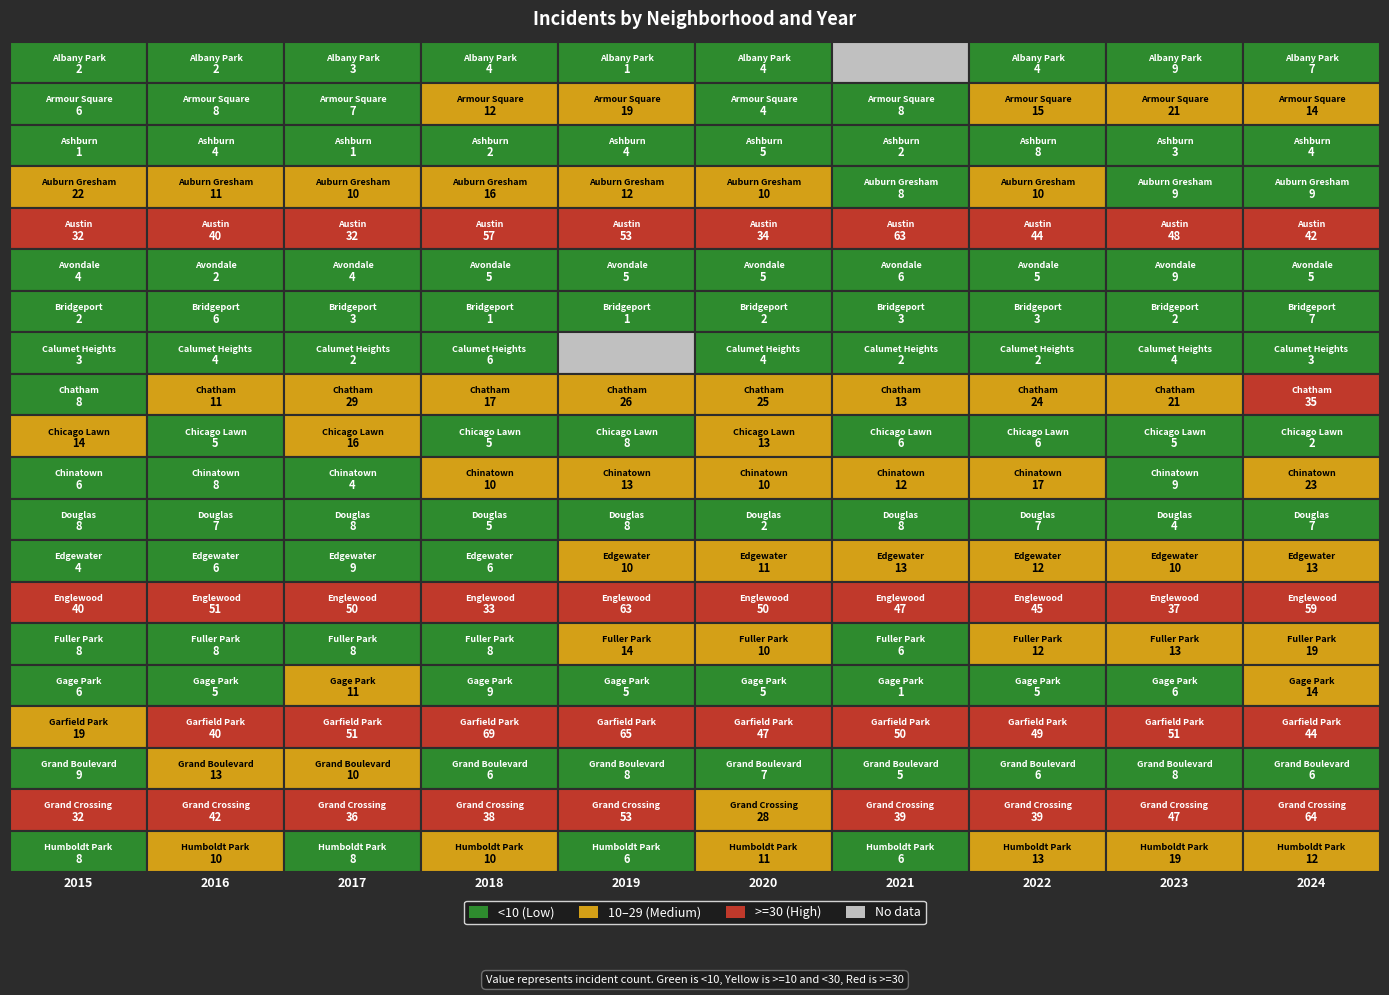

Reading left to right, extract all data points from this chart.

Albany Park: 0=2	1=2	2=3	3=4	4=1	5=4	6=0	7=4	8=9	9=7
Armour Square: 0=6	1=8	2=7	3=12	4=19	5=4	6=8	7=15	8=21	9=14
Ashburn: 0=1	1=4	2=1	3=2	4=4	5=5	6=2	7=8	8=3	9=4
Auburn Gresham: 0=22	1=11	2=10	3=16	4=12	5=10	6=8	7=10	8=9	9=9
Austin: 0=32	1=40	2=32	3=57	4=53	5=34	6=63	7=44	8=48	9=42
Avondale: 0=4	1=2	2=4	3=5	4=5	5=5	6=6	7=5	8=9	9=5
Bridgeport: 0=2	1=6	2=3	3=1	4=1	5=2	6=3	7=3	8=2	9=7
Calumet Heights: 0=3	1=4	2=2	3=6	4=0	5=4	6=2	7=2	8=4	9=3
Chatham: 0=8	1=11	2=29	3=17	4=26	5=25	6=13	7=24	8=21	9=35
Chicago Lawn: 0=14	1=5	2=16	3=5	4=8	5=13	6=6	7=6	8=5	9=2
Chinatown: 0=6	1=8	2=4	3=10	4=13	5=10	6=12	7=17	8=9	9=23
Douglas: 0=8	1=7	2=8	3=5	4=8	5=2	6=8	7=7	8=4	9=7
Edgewater: 0=4	1=6	2=9	3=6	4=10	5=11	6=13	7=12	8=10	9=13
Englewood: 0=40	1=51	2=50	3=33	4=63	5=50	6=47	7=45	8=37	9=59
Fuller Park: 0=8	1=8	2=8	3=8	4=14	5=10	6=6	7=12	8=13	9=19
Gage Park: 0=6	1=5	2=11	3=9	4=5	5=5	6=1	7=5	8=6	9=14
Garfield Park: 0=19	1=40	2=51	3=69	4=65	5=47	6=50	7=49	8=51	9=44
Grand Boulevard: 0=9	1=13	2=10	3=6	4=8	5=7	6=5	7=6	8=8	9=6
Grand Crossing: 0=32	1=42	2=36	3=38	4=53	5=28	6=39	7=39	8=47	9=64
Humboldt Park: 0=8	1=10	2=8	3=10	4=6	5=11	6=6	7=13	8=19	9=12